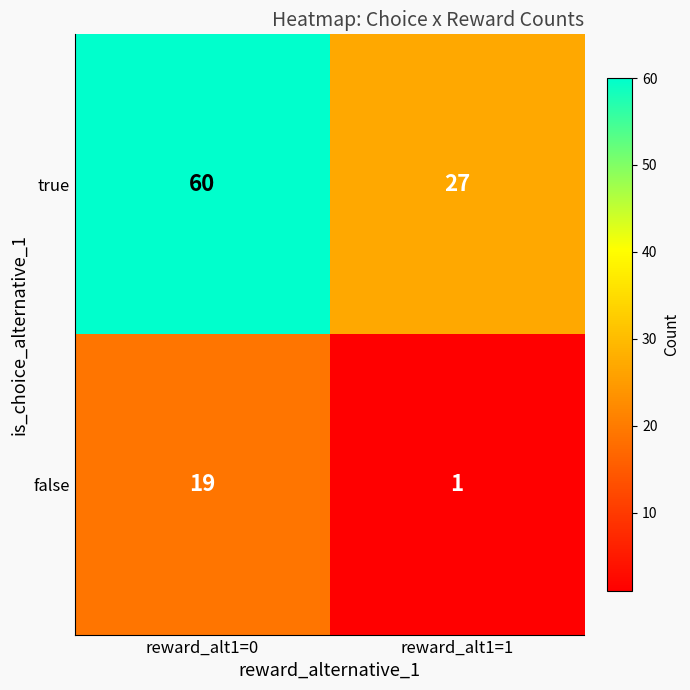

True or false: true has a value of 30 at reward_alt1=0.

False